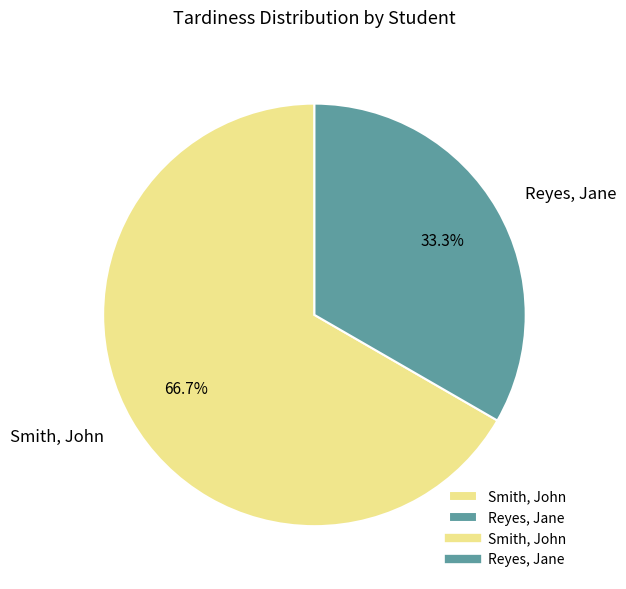

How many segments does this pie chart have?

2